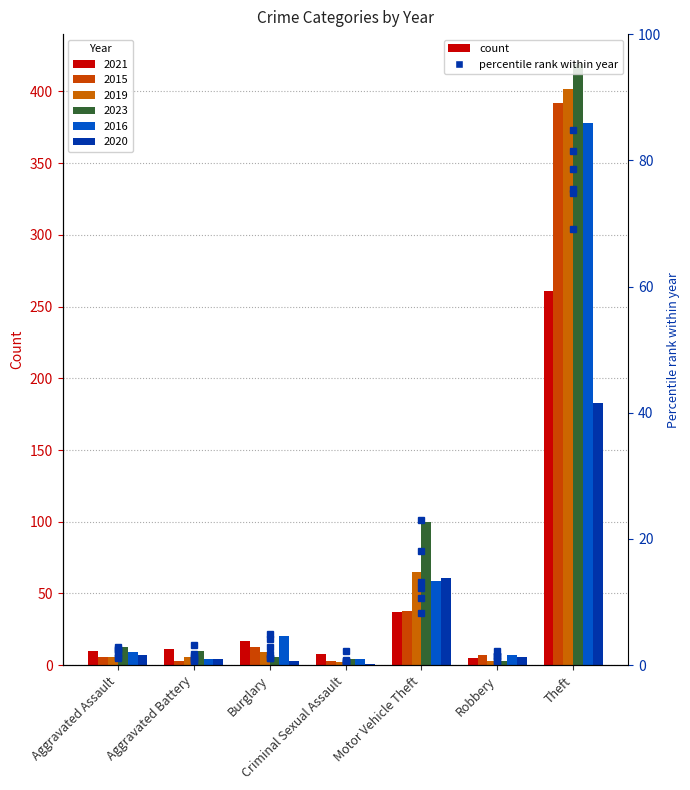

True or false: pct 2020 has a value of 11.2 at Motor Vehicle Theft.

False